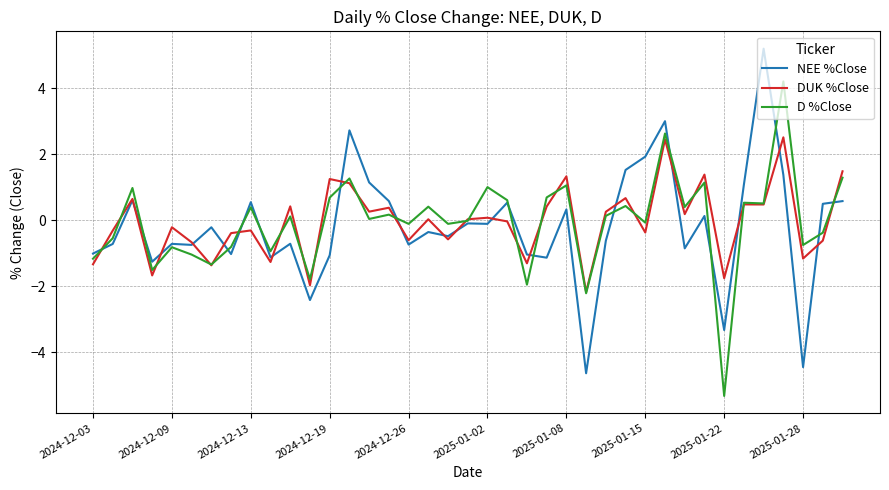

What is the highest value of the DUK %Close series?

2.5